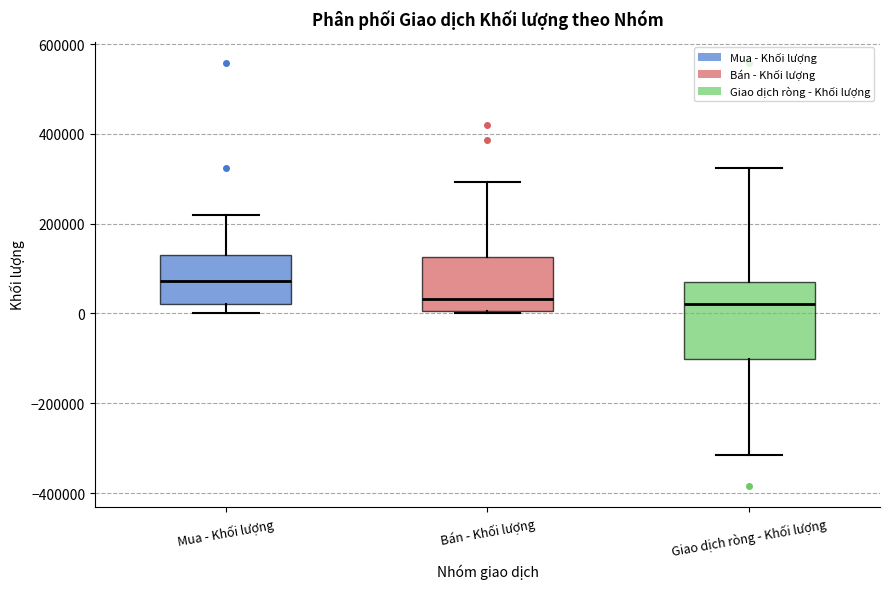

Where is the upper edge of the box for Mua - Khối lượng on the y-axis? The values are not printed on the chart, so give them approximately, as read against the axis.

140000